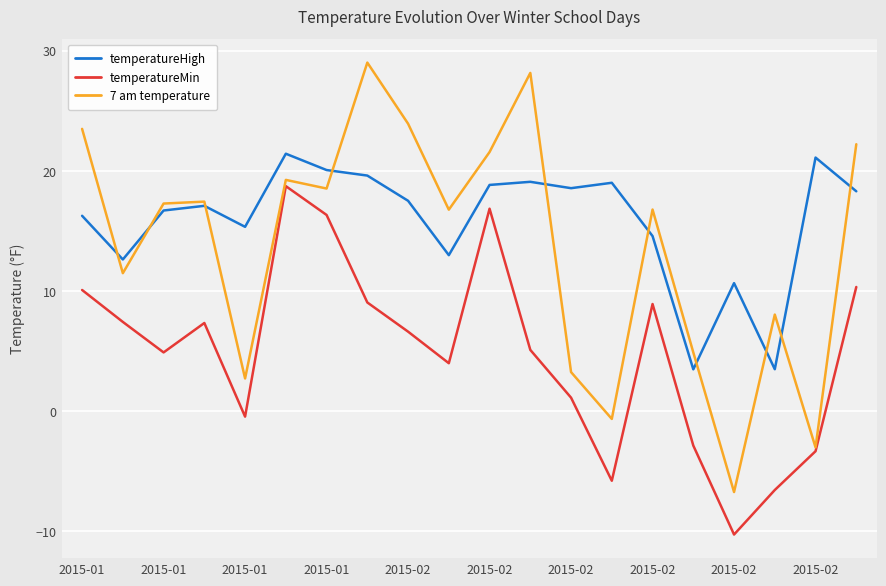

What is the smallest value displayed?

-10.3